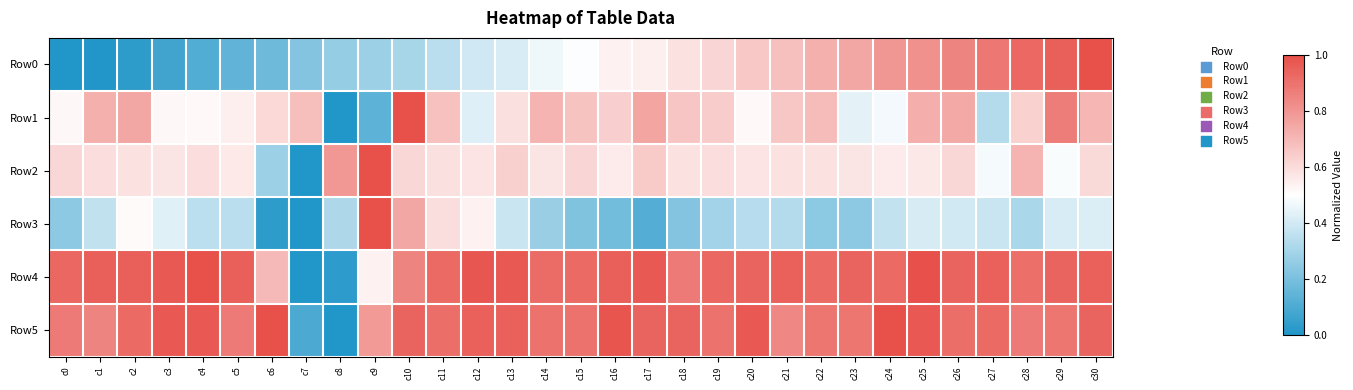

Reading left to right, extract all data points from this chart.

Row0: c0=0.0	c1=0.0	c2=0.0	c3=0.1	c4=0.1	c5=0.1	c6=0.2	c7=0.2	c8=0.3	c9=0.3	c10=0.3	c11=0.3	c12=0.4	c13=0.4	c14=0.5	c15=0.5	c16=0.5	c17=0.5	c18=0.6	c19=0.6	c20=0.7	c21=0.7	c22=0.7	c23=0.7	c24=0.8	c25=0.8	c26=0.8	c27=0.9	c28=0.9	c29=1.0	c30=1.0
Row1: c0=0.5	c1=0.7	c2=0.7	c3=0.5	c4=0.5	c5=0.5	c6=0.6	c7=0.7	c8=0.0	c9=0.1	c10=1.0	c11=0.7	c12=0.4	c13=0.6	c14=0.7	c15=0.7	c16=0.6	c17=0.8	c18=0.7	c19=0.6	c20=0.5	c21=0.7	c22=0.7	c23=0.4	c24=0.5	c25=0.7	c26=0.7	c27=0.3	c28=0.6	c29=0.9	c30=0.7
Row2: c0=0.6	c1=0.6	c2=0.6	c3=0.6	c4=0.6	c5=0.6	c6=0.3	c7=0.0	c8=0.8	c9=1.0	c10=0.6	c11=0.6	c12=0.6	c13=0.6	c14=0.6	c15=0.6	c16=0.6	c17=0.6	c18=0.6	c19=0.6	c20=0.6	c21=0.6	c22=0.6	c23=0.6	c24=0.6	c25=0.6	c26=0.6	c27=0.5	c28=0.7	c29=0.5	c30=0.6
Row3: c0=0.2	c1=0.4	c2=0.5	c3=0.4	c4=0.4	c5=0.3	c6=0.0	c7=0.0	c8=0.3	c9=1.0	c10=0.7	c11=0.6	c12=0.5	c13=0.4	c14=0.3	c15=0.2	c16=0.2	c17=0.1	c18=0.2	c19=0.3	c20=0.3	c21=0.3	c22=0.2	c23=0.2	c24=0.4	c25=0.4	c26=0.4	c27=0.4	c28=0.3	c29=0.4	c30=0.4
Row4: c0=0.9	c1=1.0	c2=1.0	c3=1.0	c4=1.0	c5=1.0	c6=0.7	c7=0.0	c8=0.0	c9=0.5	c10=0.8	c11=0.9	c12=1.0	c13=1.0	c14=0.9	c15=0.9	c16=1.0	c17=1.0	c18=0.9	c19=0.9	c20=0.9	c21=0.9	c22=0.9	c23=0.9	c24=0.9	c25=1.0	c26=0.9	c27=0.9	c28=0.9	c29=0.9	c30=0.9
Row5: c0=0.9	c1=0.8	c2=0.9	c3=1.0	c4=1.0	c5=0.9	c6=1.0	c7=0.1	c8=0.0	c9=0.8	c10=0.9	c11=0.9	c12=0.9	c13=0.9	c14=0.9	c15=0.9	c16=1.0	c17=0.9	c18=0.9	c19=0.9	c20=1.0	c21=0.8	c22=0.9	c23=0.9	c24=1.0	c25=1.0	c26=0.9	c27=0.9	c28=0.9	c29=0.9	c30=0.9